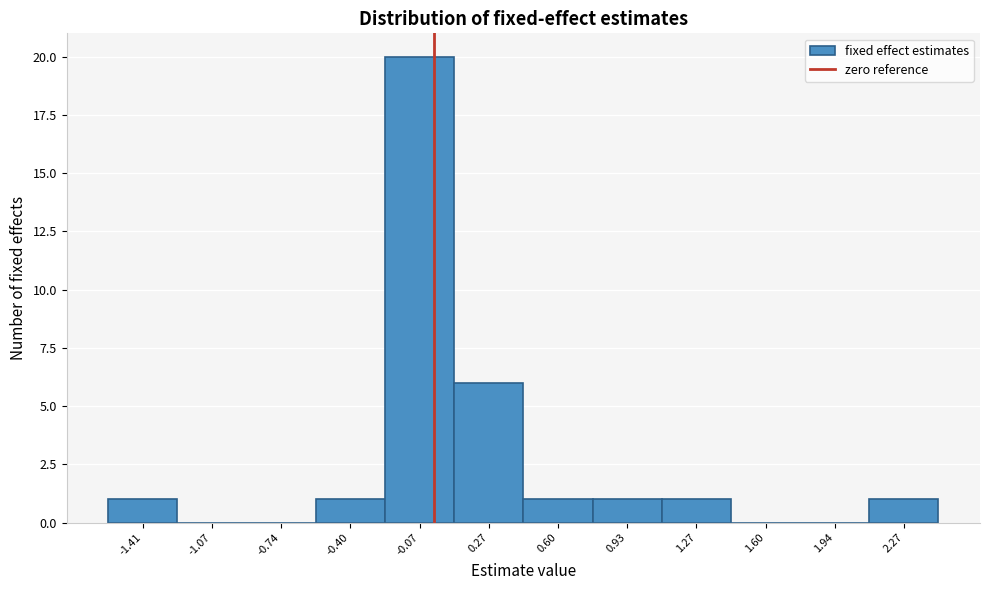

Reading left to right, list every bar in this chart as the range it spans on the x-axis followed by its height. Neither the bar edges nor the heights are printed on the chart, so give them approximately, as read against the axes.

-1.55 to -1.25: 1
-1.25 to -0.90: 0
-0.90 to -0.55: 0
-0.55 to -0.25: 1
-0.25 to 0.10: 20
0.10 to 0.45: 6
0.45 to 0.75: 1
0.75 to 1.10: 1
1.10 to 1.45: 1
1.45 to 1.75: 0
1.75 to 2.10: 0
2.10 to 2.45: 1